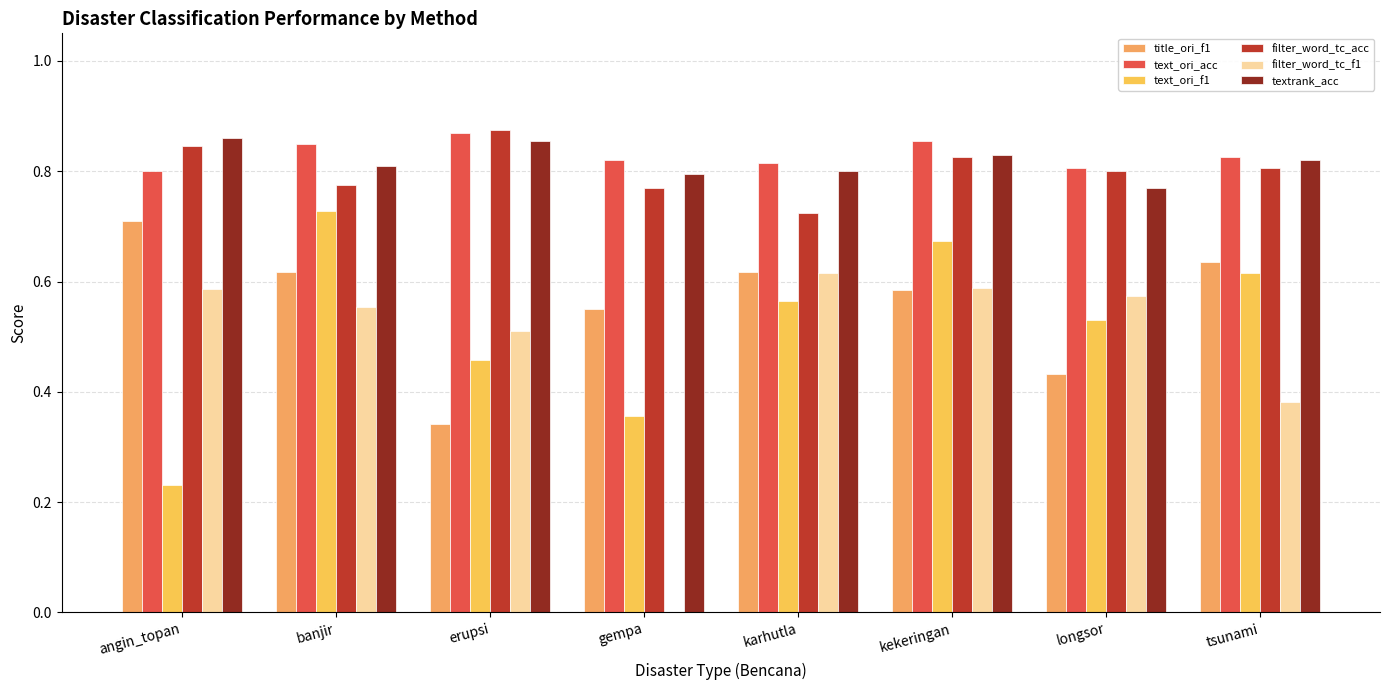

How many categories are shown in the chart?

8